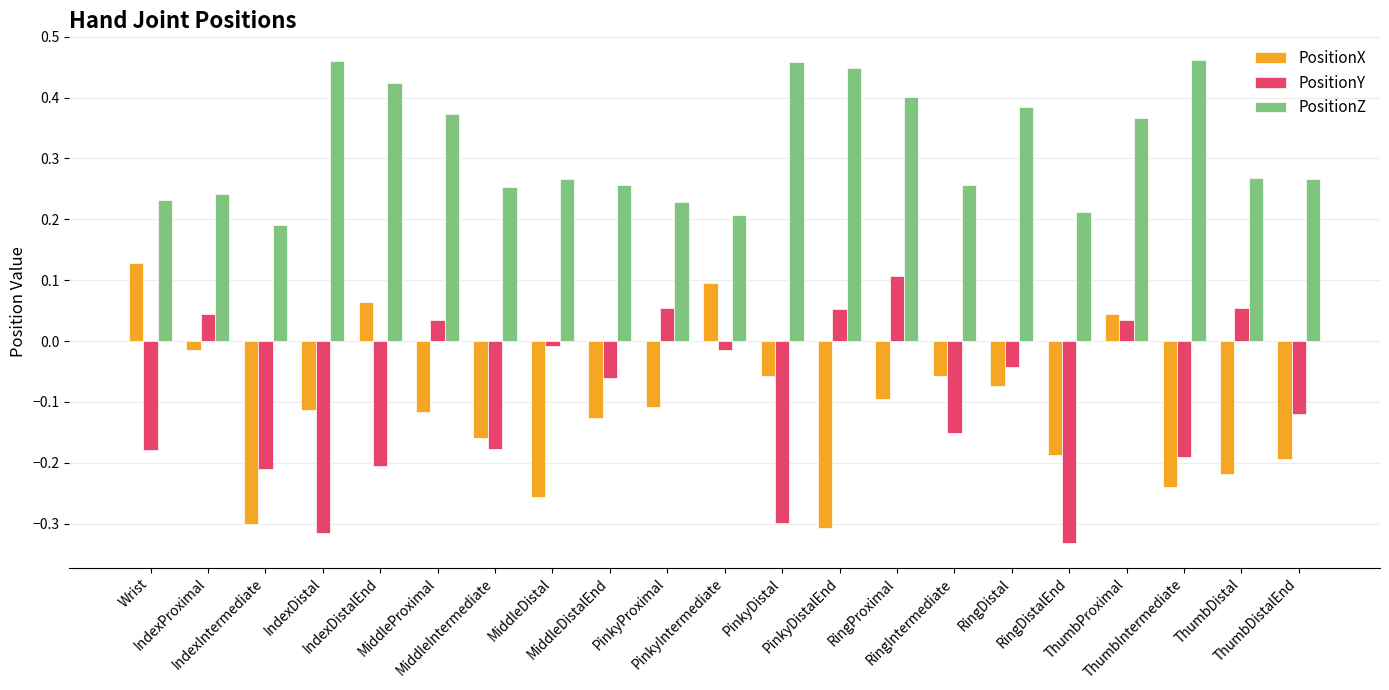

At which label does PositionY first exceed 0?

IndexProximal